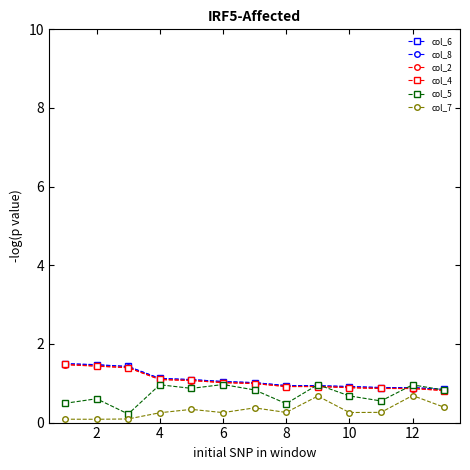

True or false: col_8 and col_7 intersect in this chart.

False